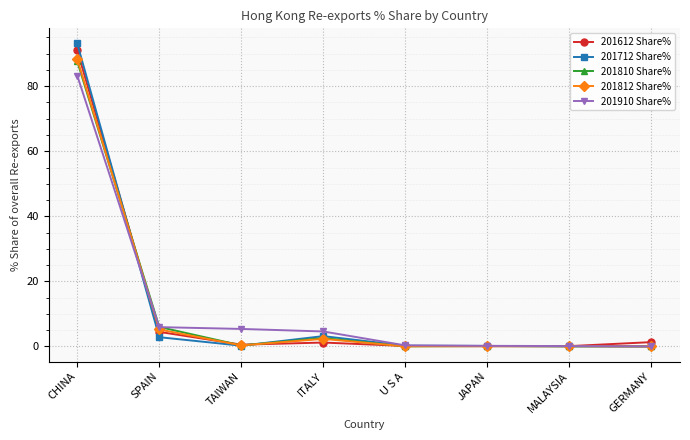

What are all the series names shown in the legend?

201612 Share%, 201712 Share%, 201810 Share%, 201812 Share%, 201910 Share%